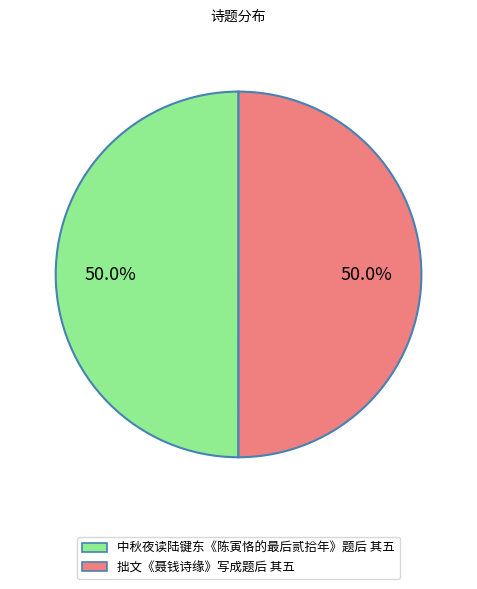

What percentage is the 中秋夜读陆键东《陈寅恪的最后贰拾年》题后 其五 slice, to the nearest percent?

50%